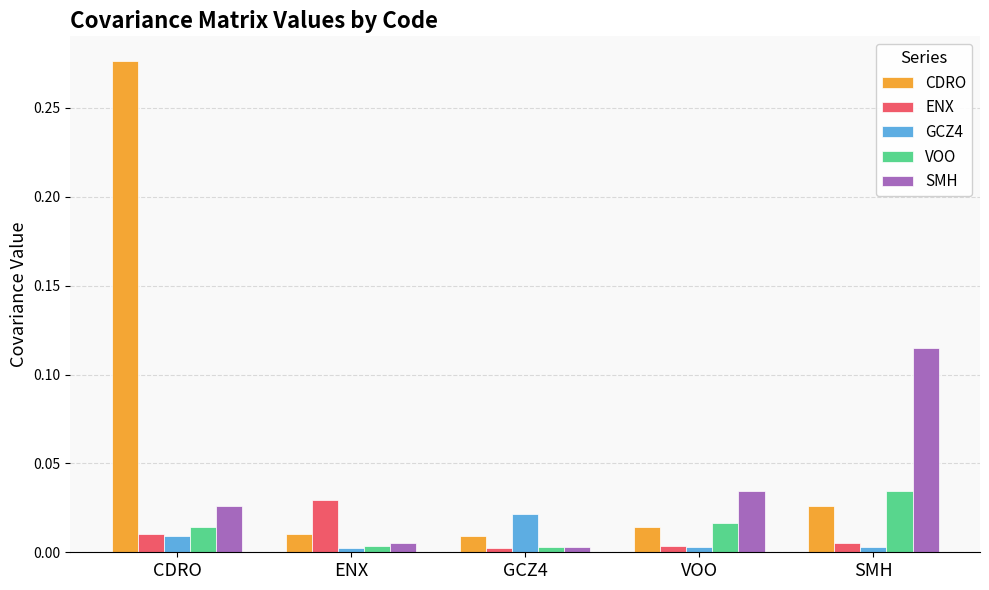

The value of ENX at ENX is 0.0. True or false?

True